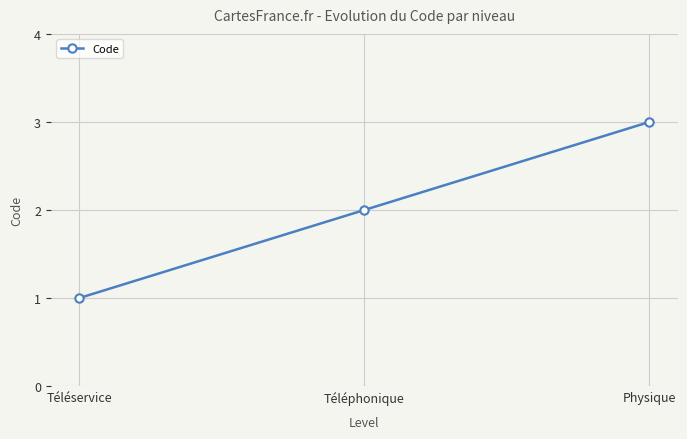

Which has a higher value, Physique or Téléphonique?

Physique